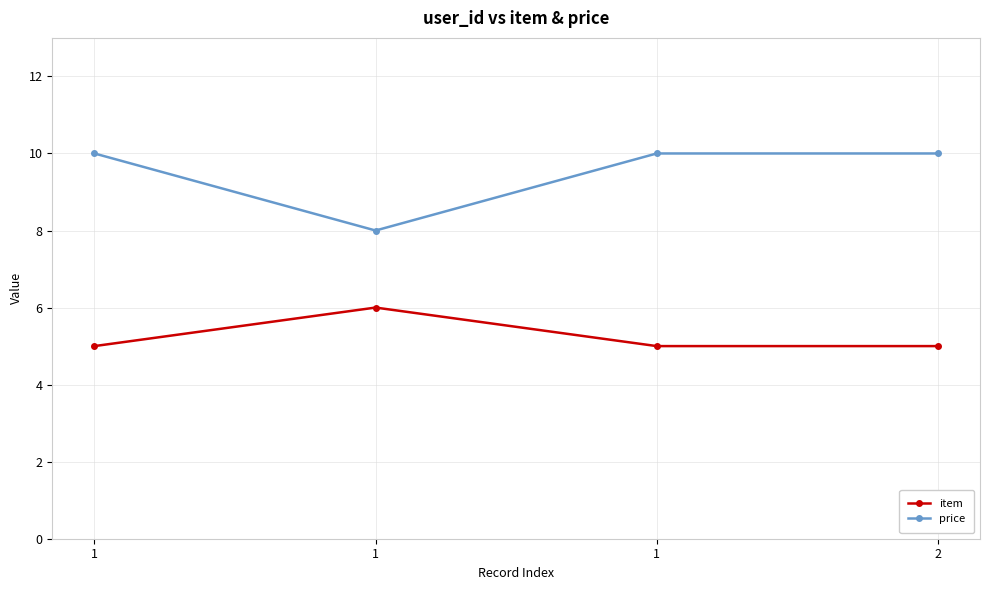

The value of item at 1 is 5. True or false?

True